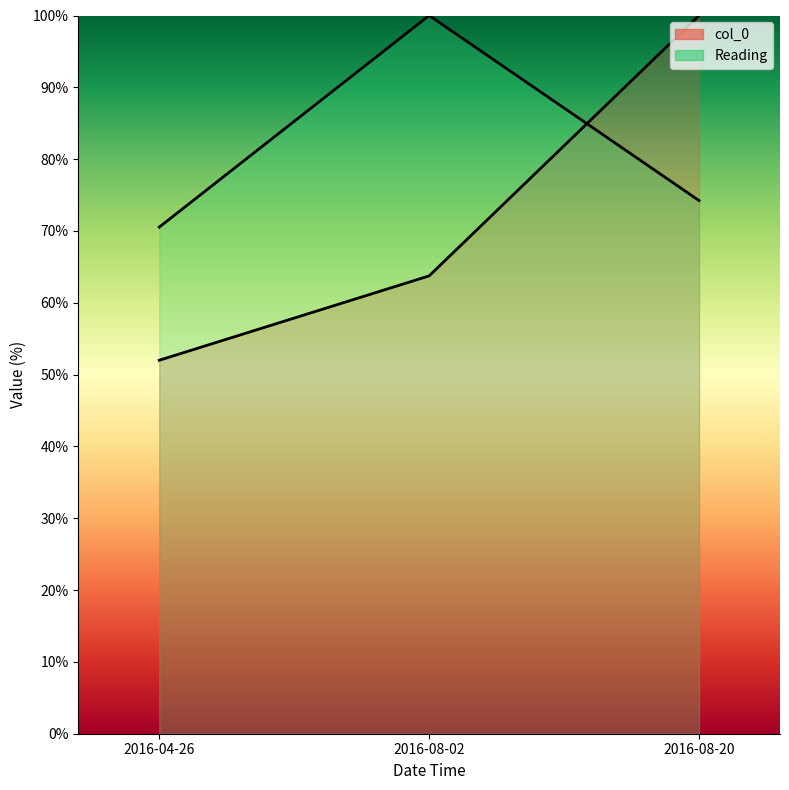

Does the chart have visible grid lines?

No